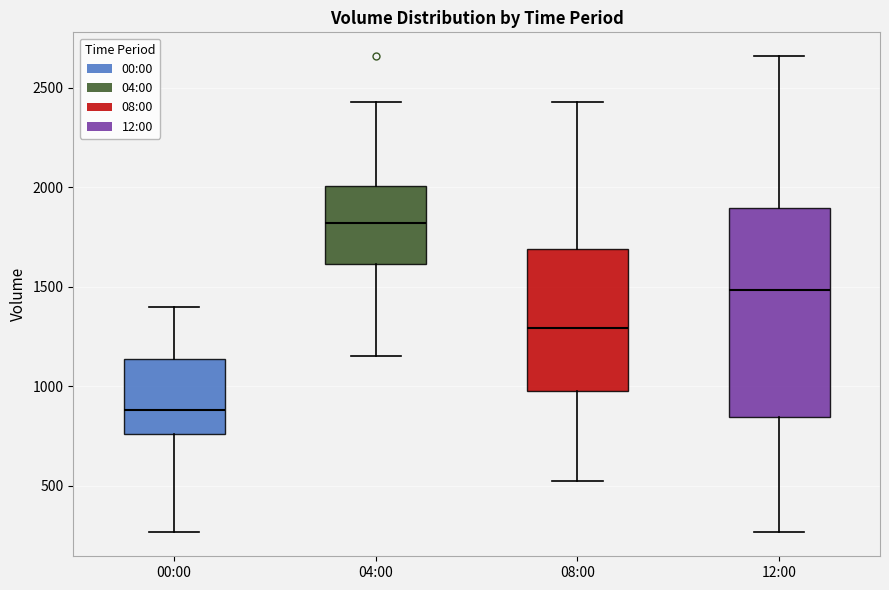

Comparing the boxes themselves (not the whiskers), which one is the tallest?

12:00